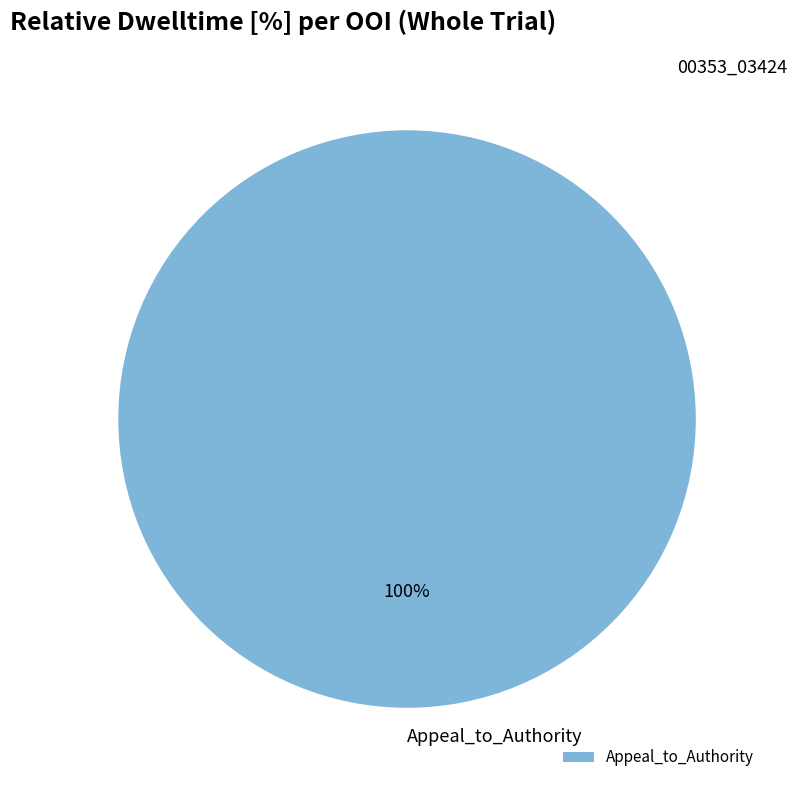

How many segments does this pie chart have?

1